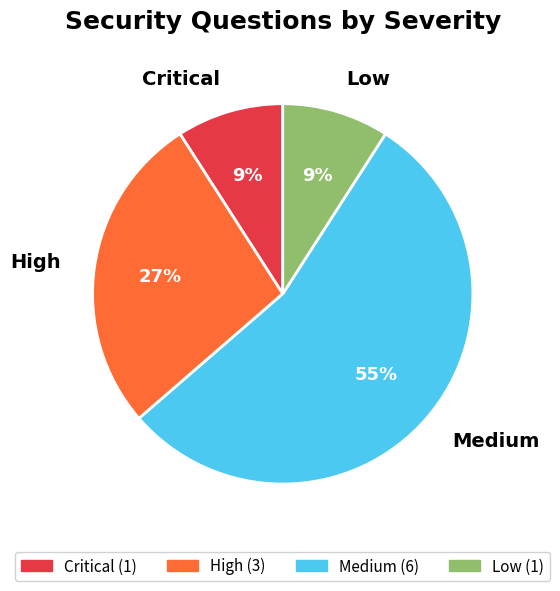

Does Medium account for over 50% of the chart?

Yes